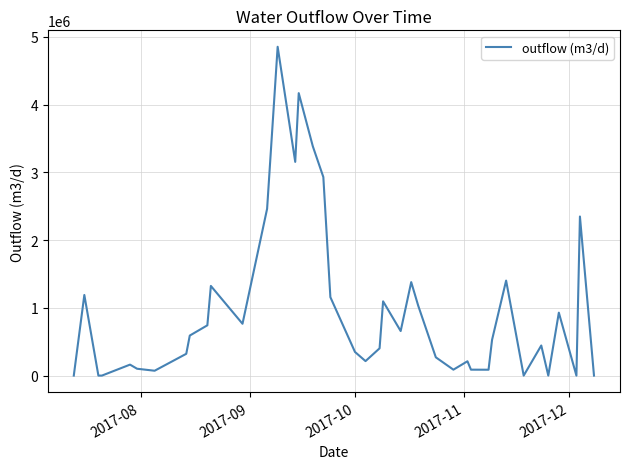

What is the maximum value shown in the chart?

4854336.5